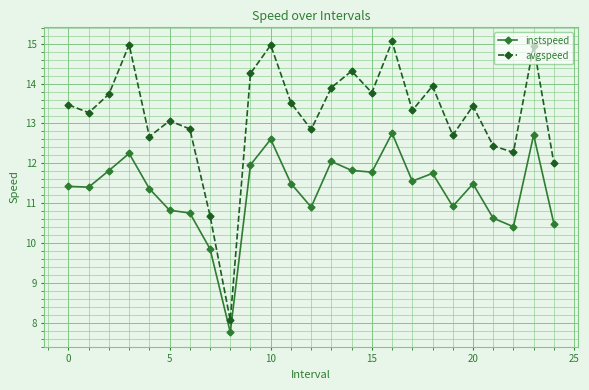

True or false: avgspeed and instspeed cross at least once.

False